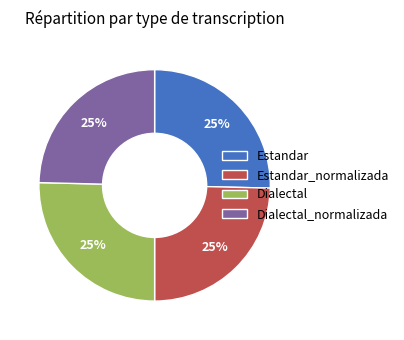

True or false: Dialectal_normalizada accounts for 25% of the total.

True